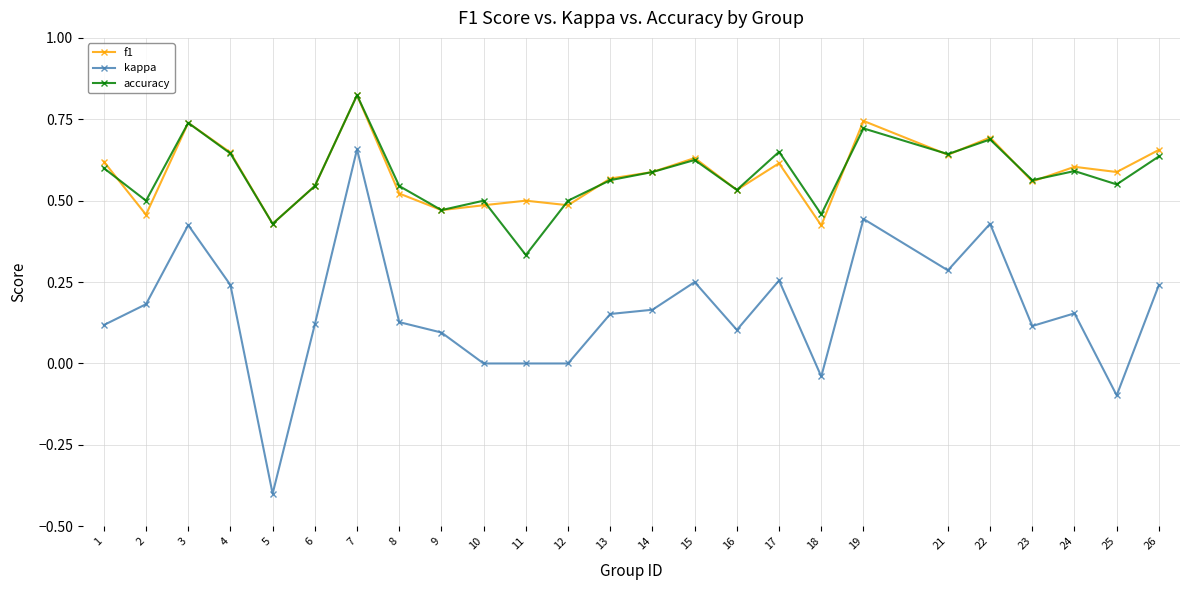

At which label is accuracy closest to 0?

11